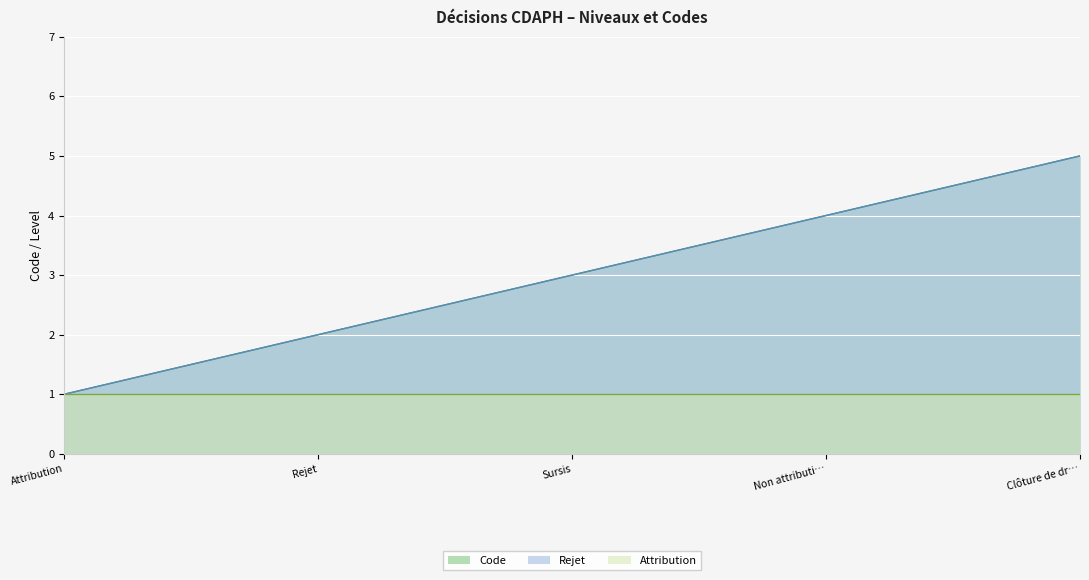

List the series in order of their peak value, lowest first.

Rejet, Code